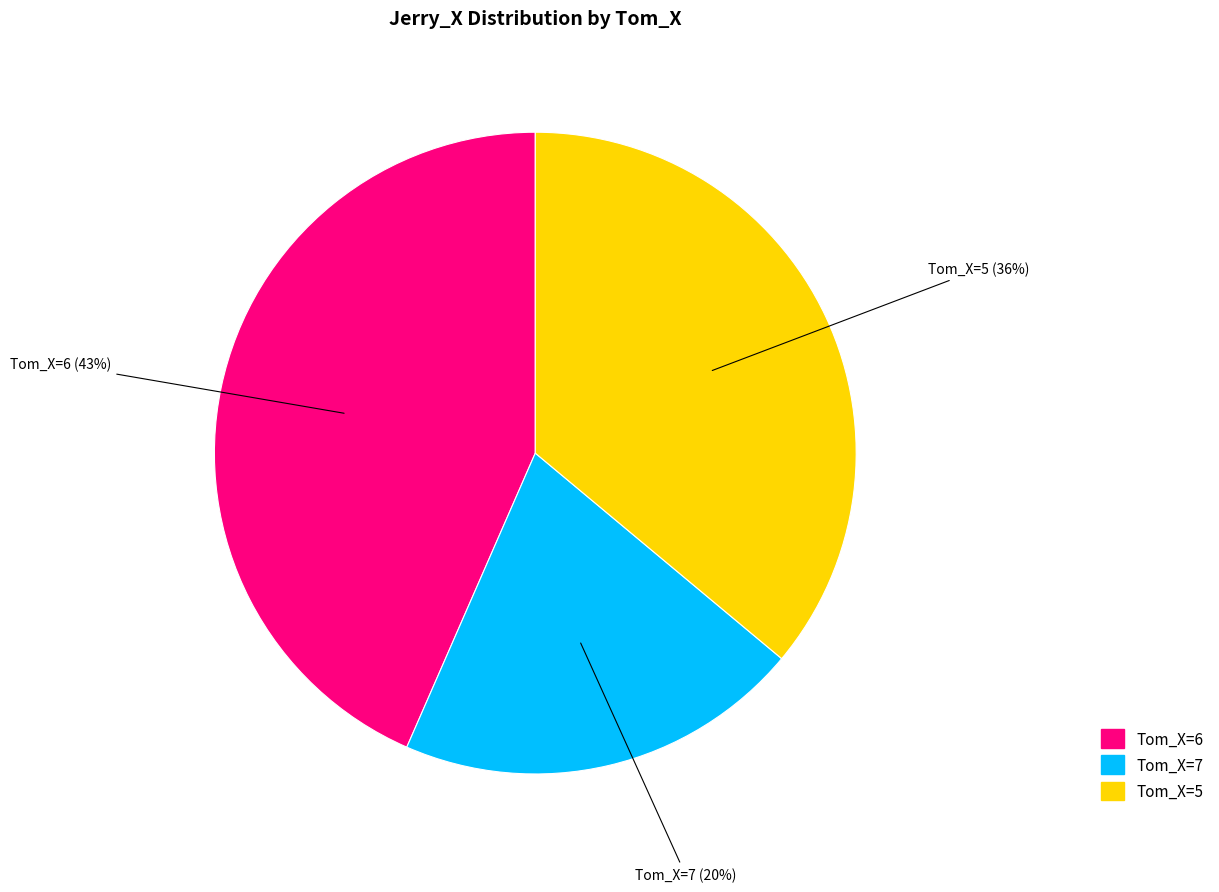

Between Tom_X=5 and Tom_X=6, which is larger?

Tom_X=6